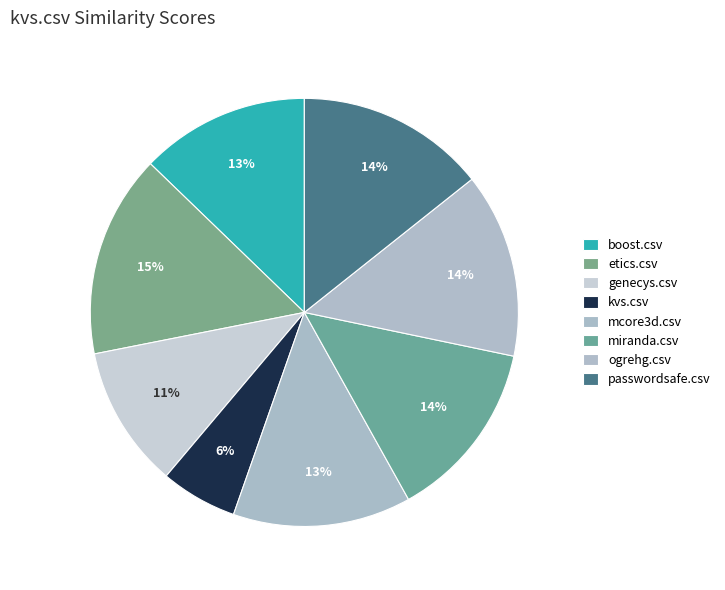

How many segments does this pie chart have?

8